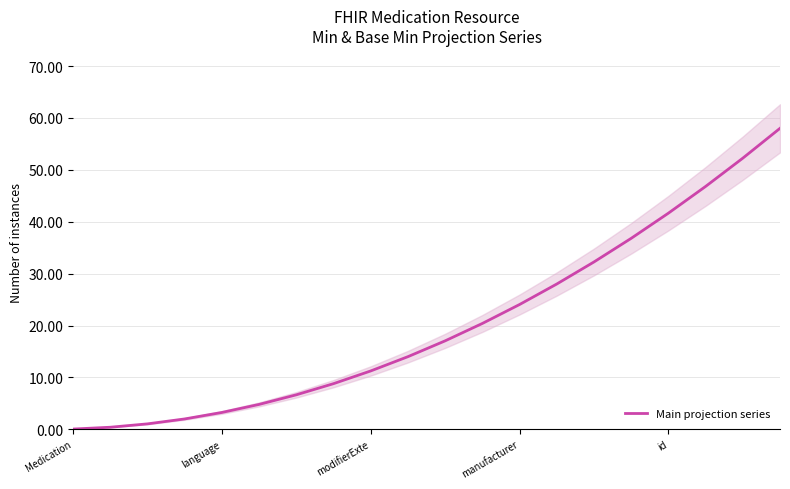

Reading left to right, list all the values displayed in this chart.

0.1	0.4	1.1	2.0	3.2	4.8	6.6	8.8	11.2	14.0	17.0	20.4	24.0	28.0	32.2	36.8	41.6	46.8	52.2	58.0